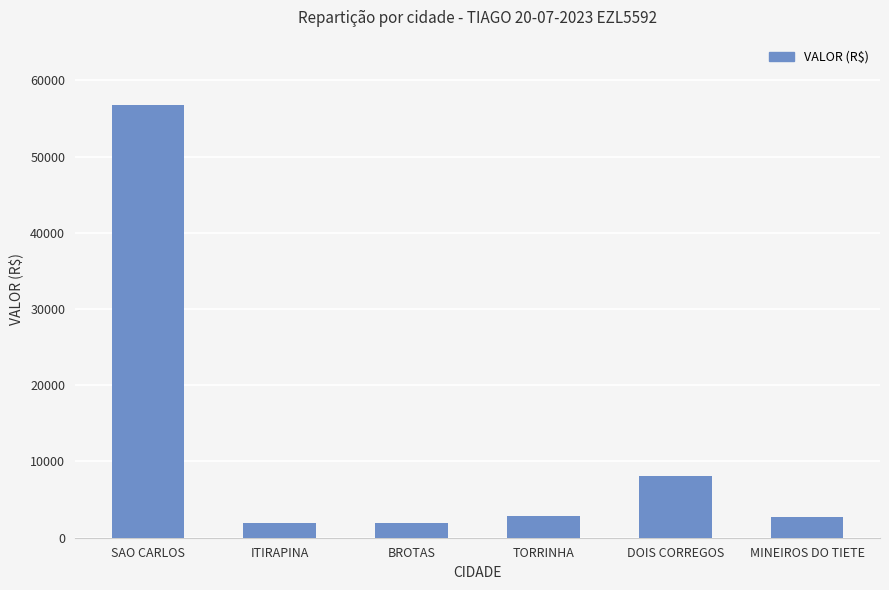

What is the label of the 6th bar from the left?

MINEIROS DO TIETE